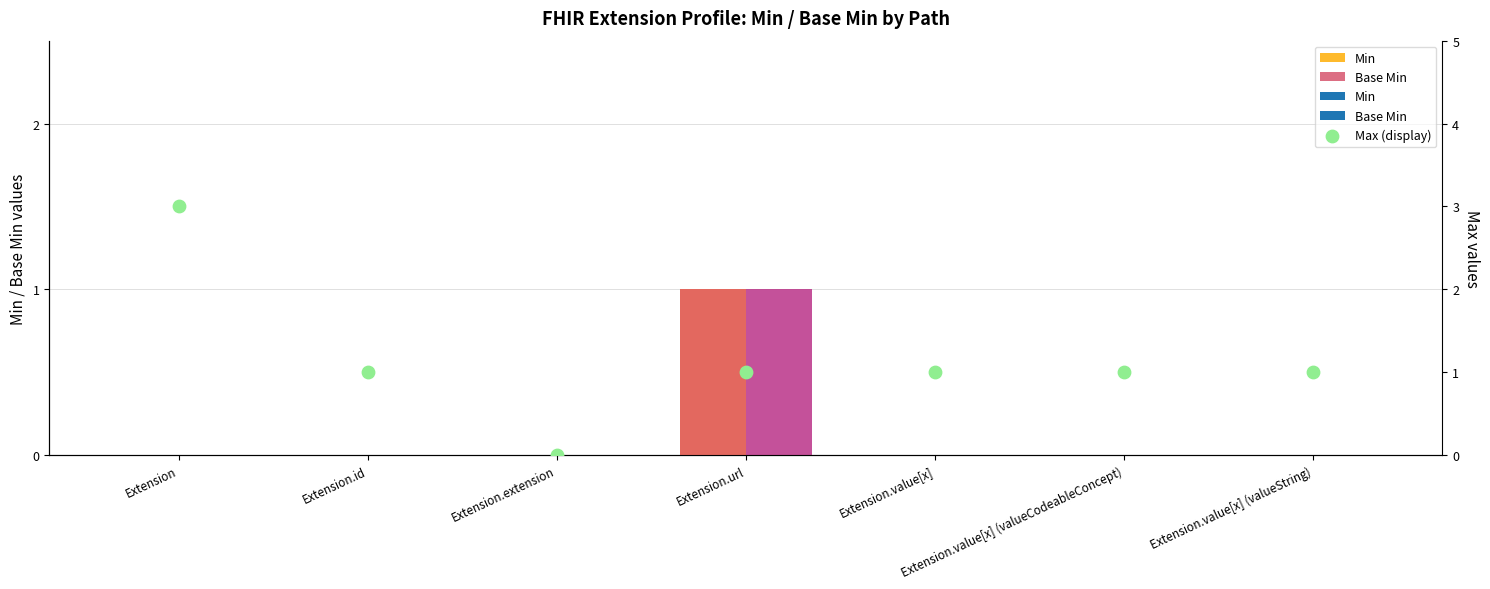

Between Extension.value[x] and Extension.extension, which is larger?

Extension.value[x]